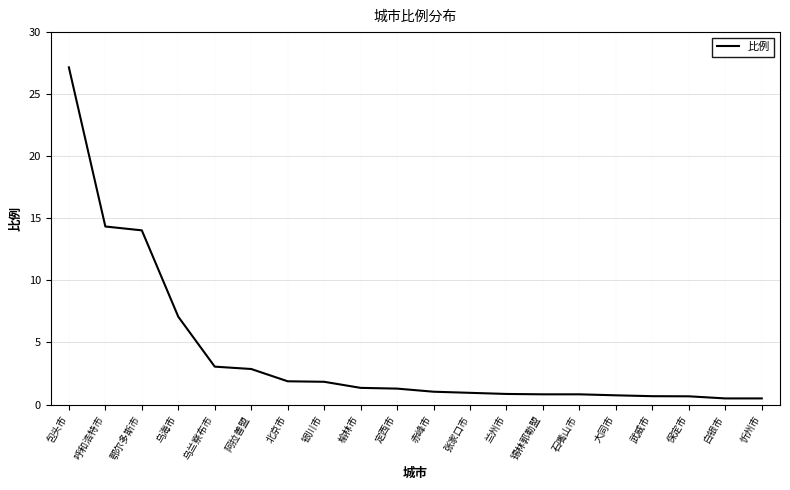

The value at 石嘴山市 is 0.8. True or false?

True